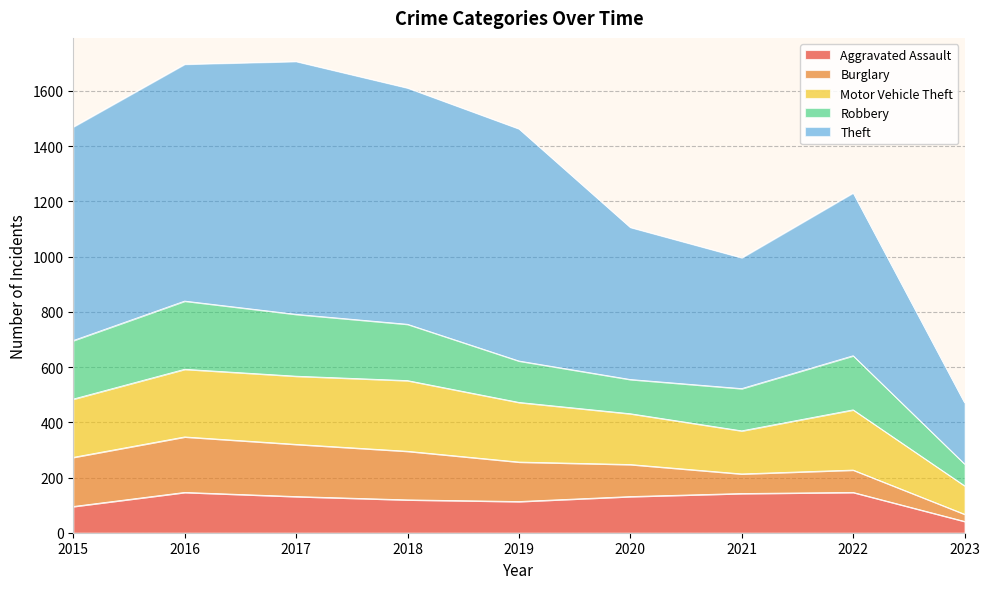

Does the chart have visible grid lines?

Yes